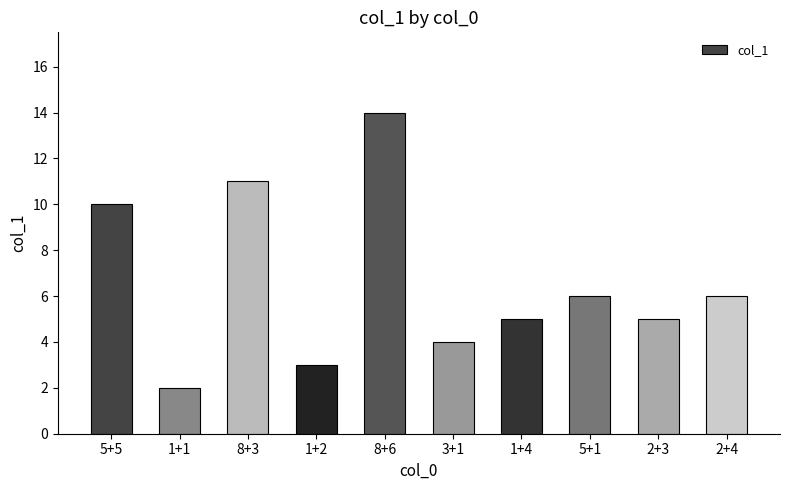

Which label corresponds to the smallest value in the chart?

1+1